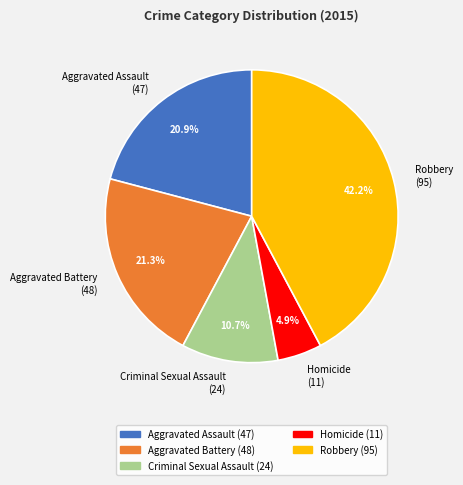

To the nearest percent, what portion does Homicide represent?

5%